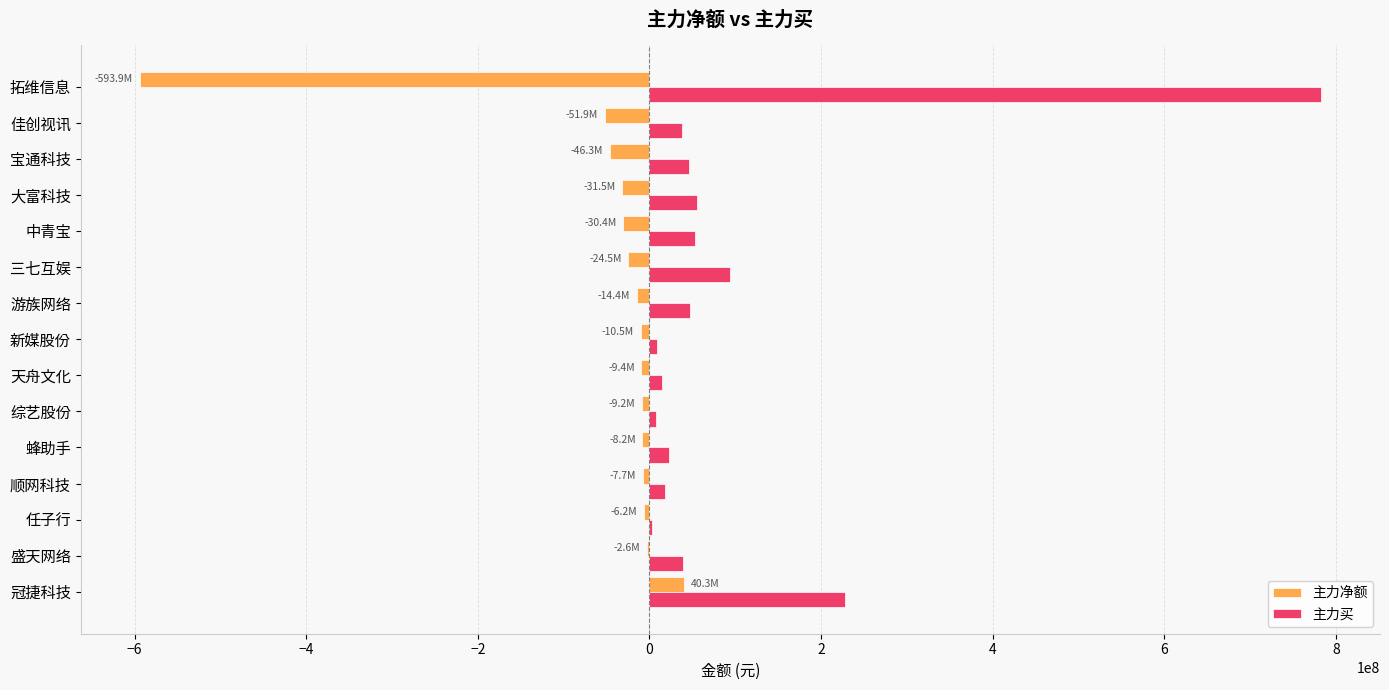

The 主力买 series shows 782294483 at 拓维信息. True or false?

True